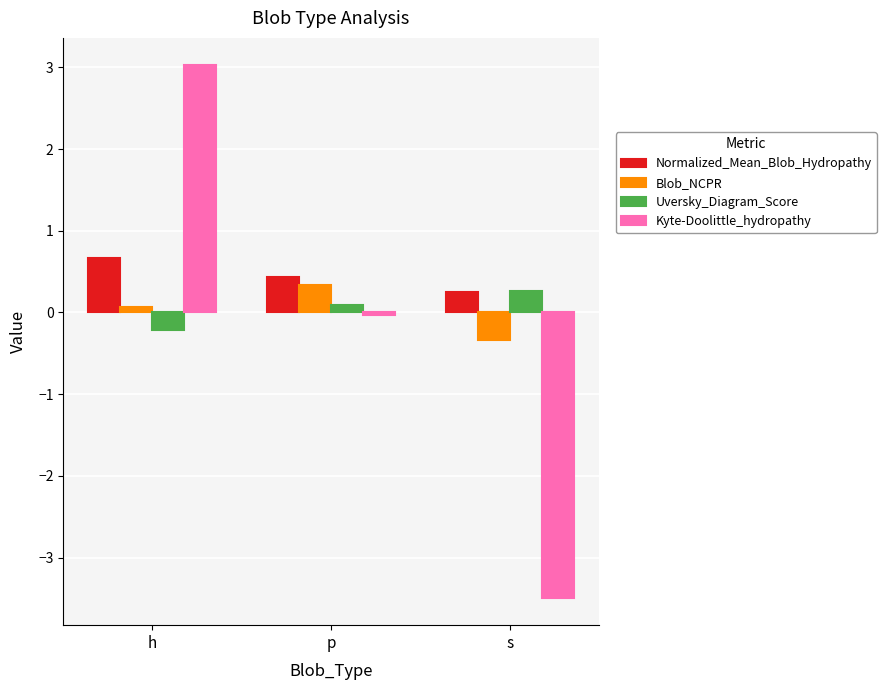

How many groups of bars are there?

3